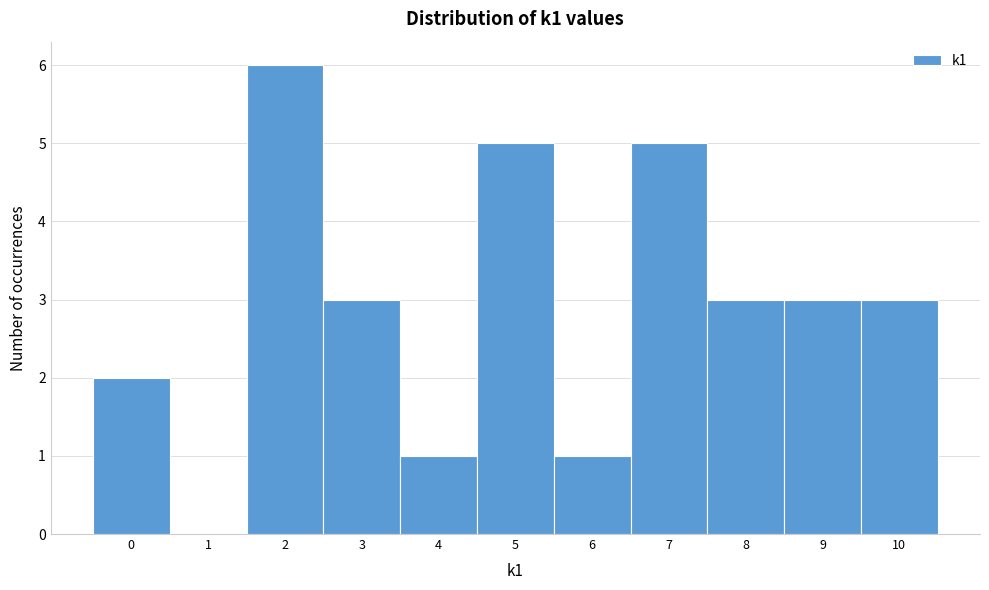

Which range on the x-axis has the tallest bar?

1.5 to 2.5